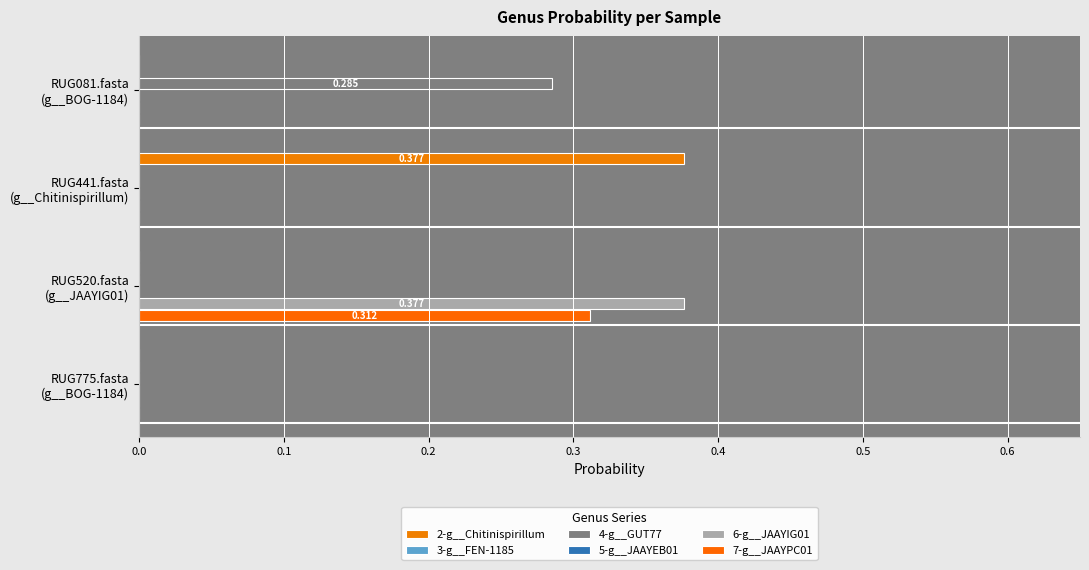

Rank the series by their maximum value, from highest to lowest.

2-g__Chitinispirillum, 6-g__JAAYIG01, 7-g__JAAYPC01, 4-g__GUT77, 3-g__FEN-1185, 5-g__JAAYEB01